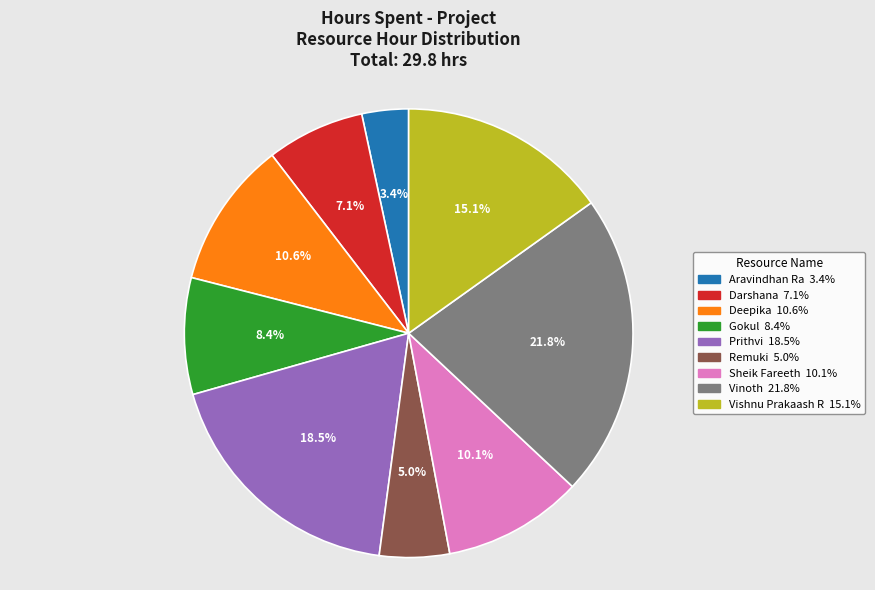

Is there a majority slice in this chart?

No